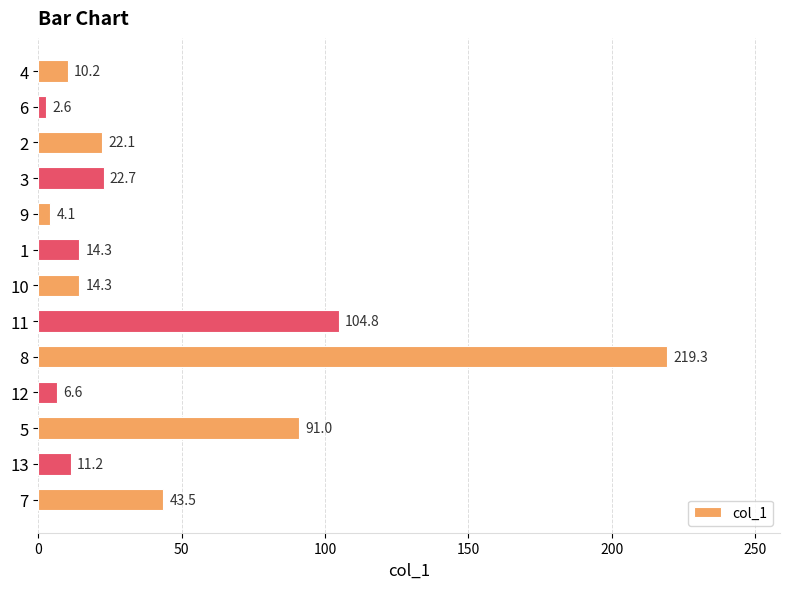

What is the maximum value shown in the chart?

219.3